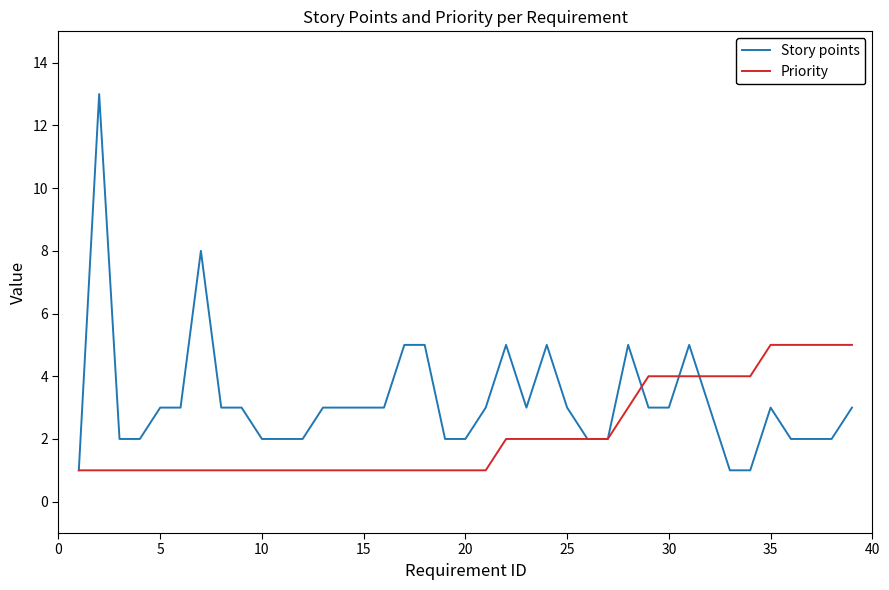

Reading right to left, what are all the values shown in this chart?

Story points: 3	2	2	2	3	1	1	3	5	3	3	5	2	2	3	5	3	5	3	2	2	5	5	3	3	3	3	2	2	2	3	3	8	3	3	2	2	13	1
Priority: 5	5	5	5	5	4	4	4	4	4	4	3	2	2	2	2	2	2	1	1	1	1	1	1	1	1	1	1	1	1	1	1	1	1	1	1	1	1	1